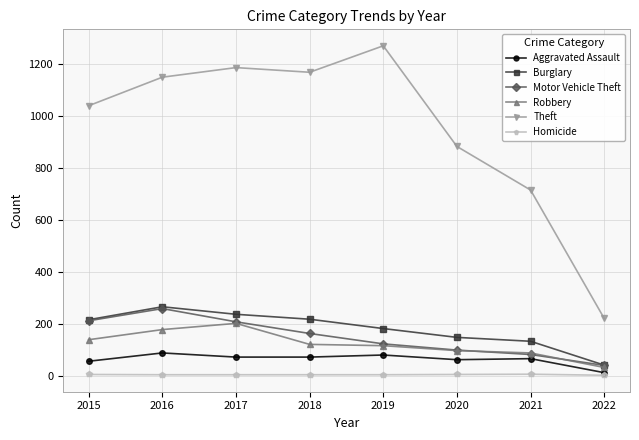

At which label is Theft closest to 746?

2021